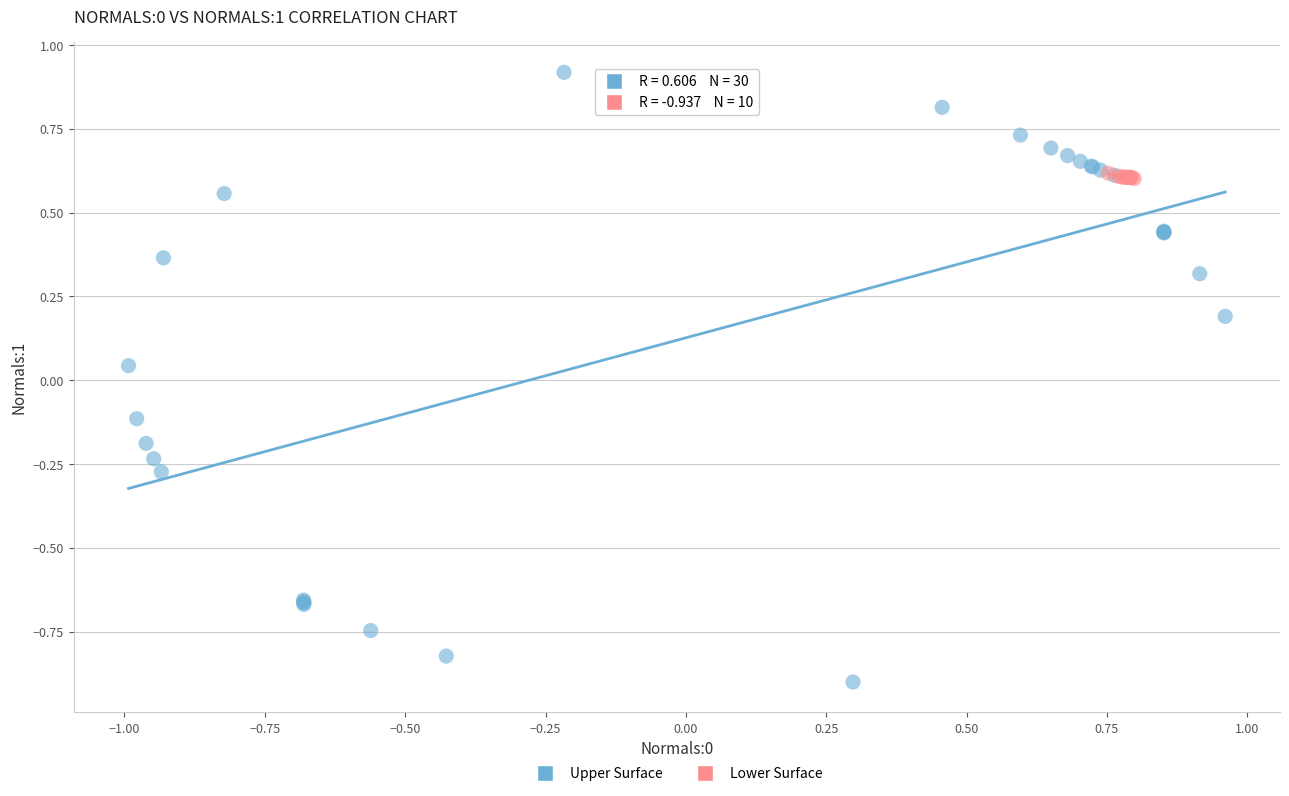

Which series contains the highest Y value?

Upper Surface